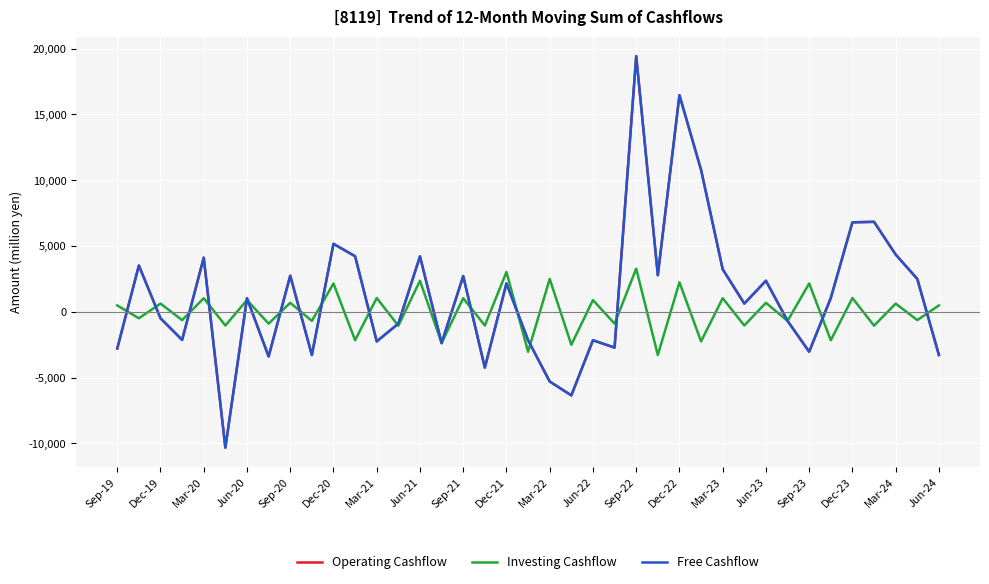

Reading right to left, extract all data points from this chart.

Operating Cashflow: -3280.6	2500.5	4352.8	6839.3	6802.7	1051.7	-3028.0	-688.1	2363.5	627.3	3237.0	10786.5	16462.1	2785.8	19431.6	-2716.1	-2157.1	-6346.4	-5292.1	-2151.8	2157.0	-4238.6	2717.1	-2373.8	4215.8	-895.6	-2245.7	4223.7	5168.0	-3280.4	2745.4	-3389.5	1037.0	-10317.4	4116.6	-2134.9	-488.5	3522.3	-2785.4
Investing Cashflow: 488.5	-627.3	627.3	-1051.7	1051.7	-2157.0	2157.0	-688.1	688.1	-1037.0	1037.0	-2245.7	2245.7	-3280.6	3280.6	-895.6	895.6	-2500.5	2500.5	-3028.0	3028.0	-1037.0	1037.0	-2363.5	2363.5	-1051.7	1051.7	-2157.0	2157.0	-688.1	688.1	-895.6	895.6	-1037.0	1037.0	-627.3	627.3	-488.5	488.5
Free Cashflow: -3280.6	2500.5	4352.8	6839.3	6802.7	1051.7	-3028.0	-688.1	2363.5	627.3	3237.0	10786.5	16462.1	2785.8	19431.6	-2716.1	-2157.1	-6346.4	-5292.1	-2151.8	2157.0	-4238.6	2717.1	-2373.8	4215.8	-895.6	-2245.7	4223.7	5168.0	-3280.4	2745.4	-3389.5	1037.0	-10317.4	4116.6	-2134.9	-488.5	3522.3	-2785.4